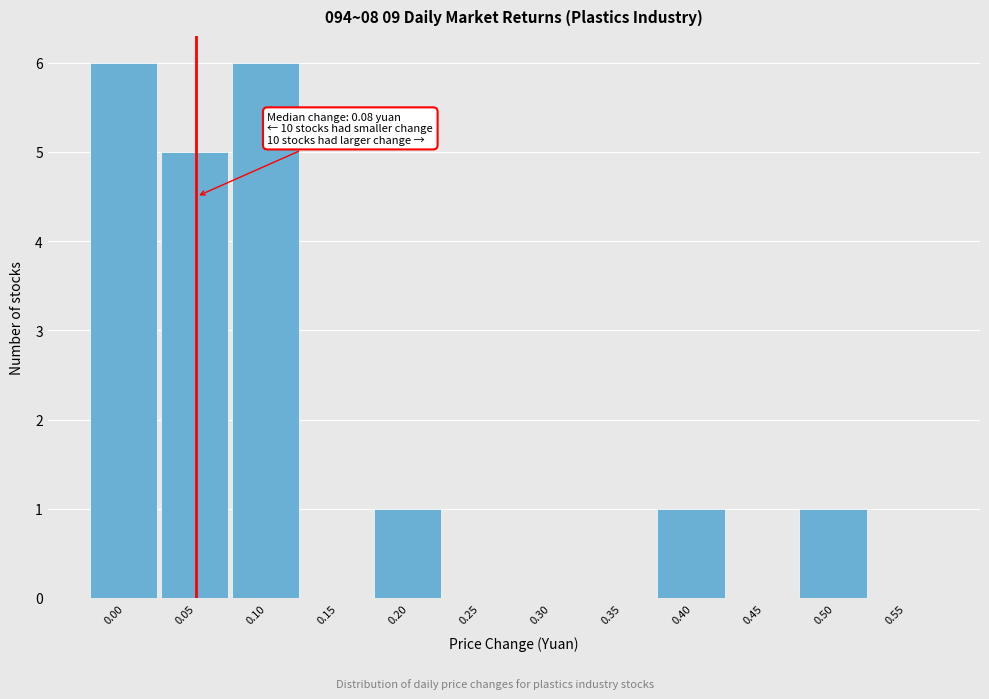

Reading right to left, transcribe all the data shown in this chart.

0.55=0	0.50=1	0.45=0	0.40=1	0.35=0	0.30=0	0.25=0	0.20=1	0.15=0	0.10=6	0.05=5	0.00=6